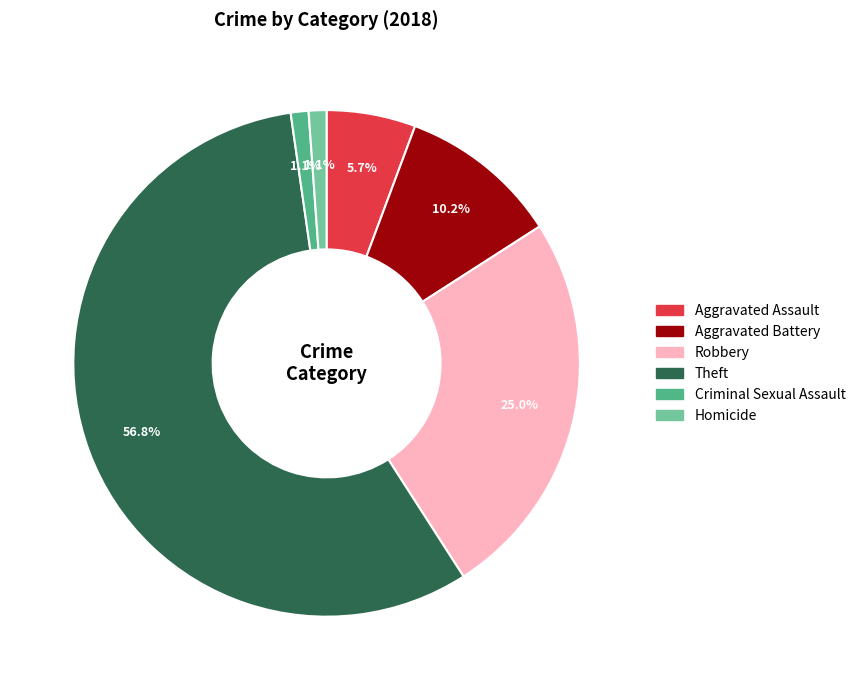

To the nearest percent, what portion does Homicide represent?

1%